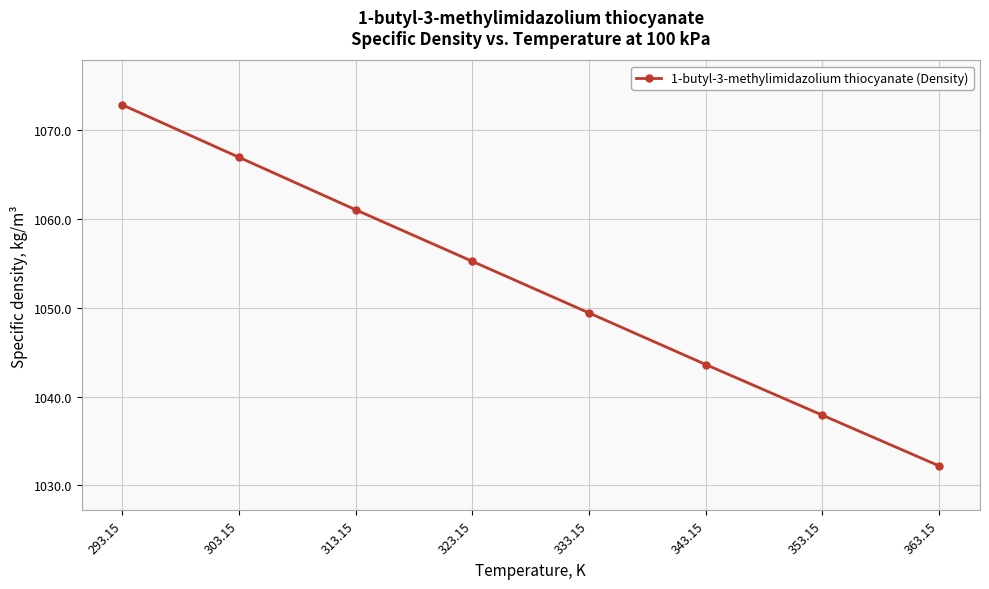

Read the value at 333.15.

1049.4